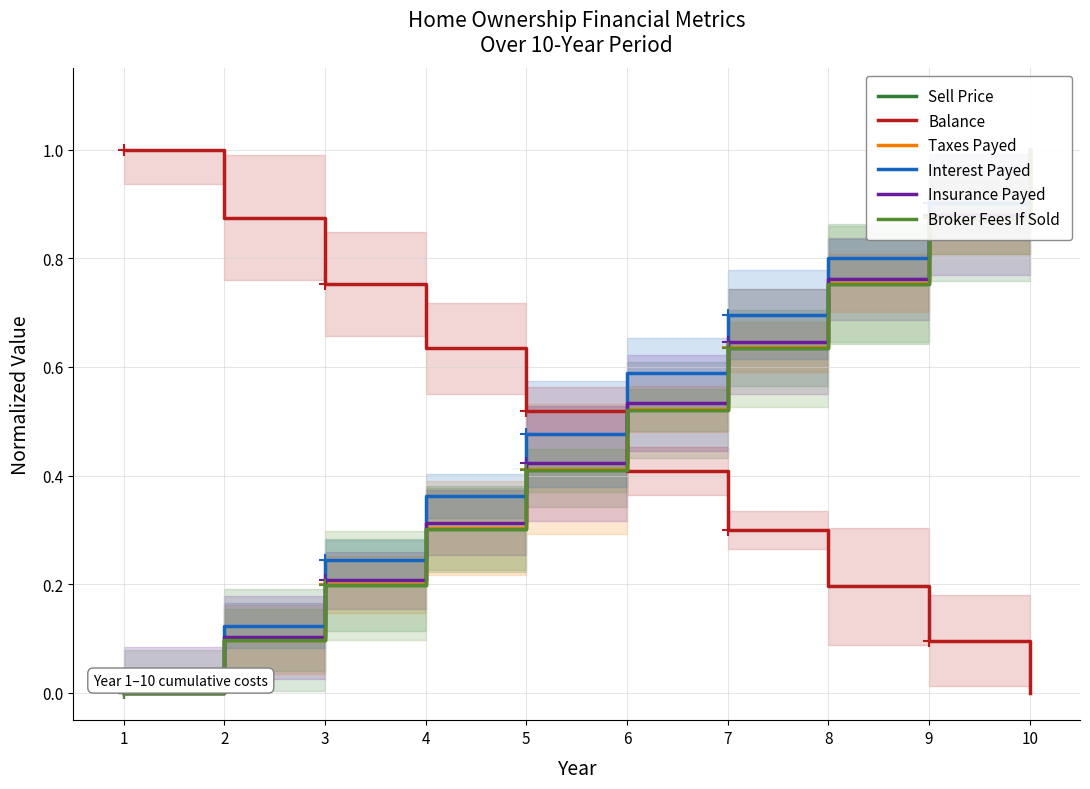

How many lines are shown in the chart?

6